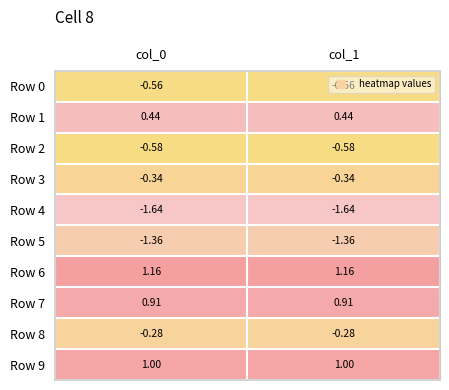

Is the value of Row 3 at col_1 greater than the value of Row 1 at col_0?

No